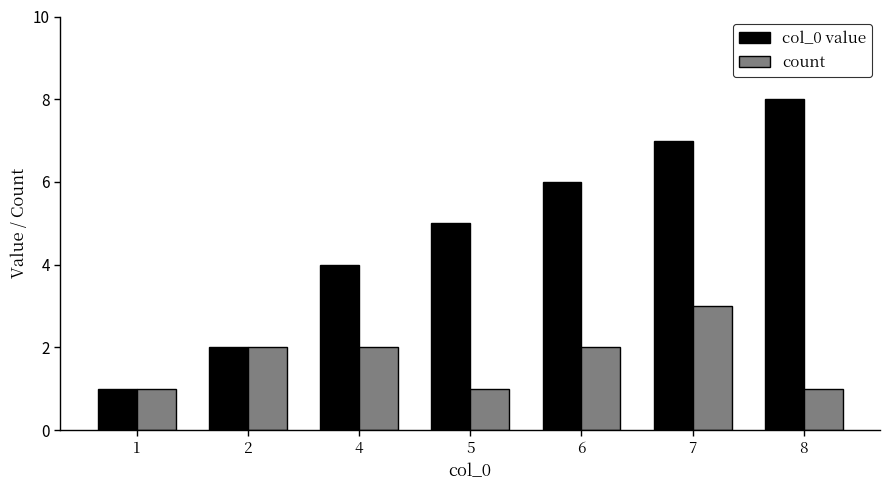

The count series shows 2 at 6. True or false?

True